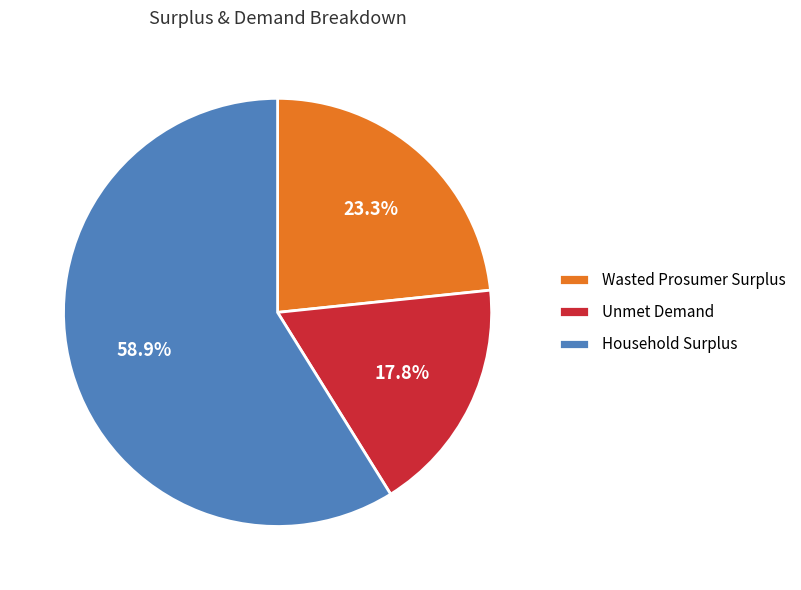

Is the sum of Wasted Prosumer Surplus and Unmet Demand greater than half?

No